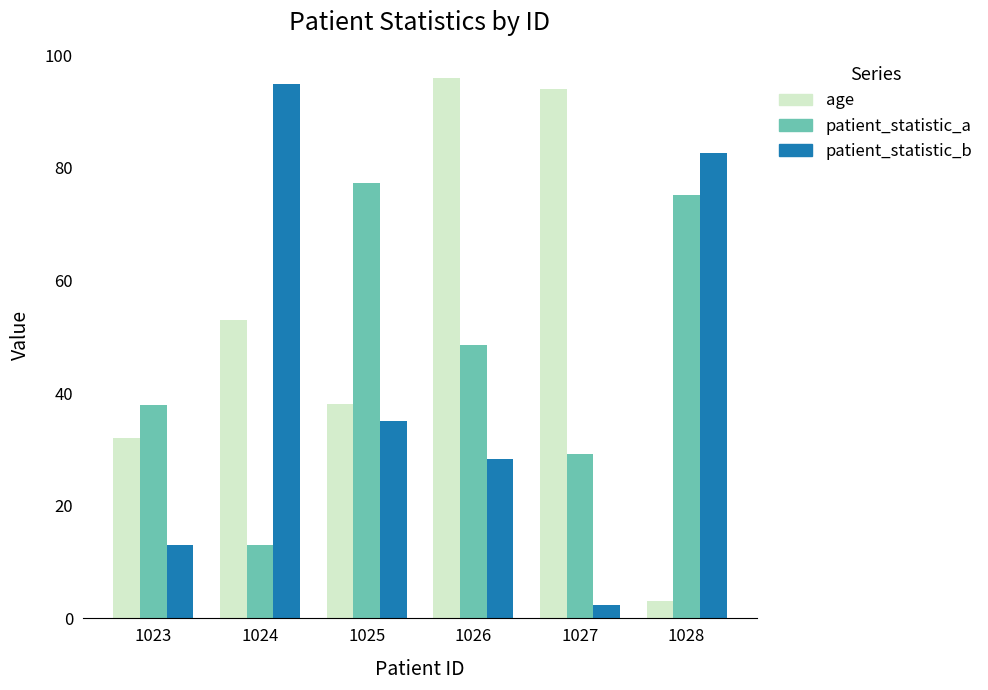

What is the sum of the patient_statistic_a values at 1026 and 1024?

61.8